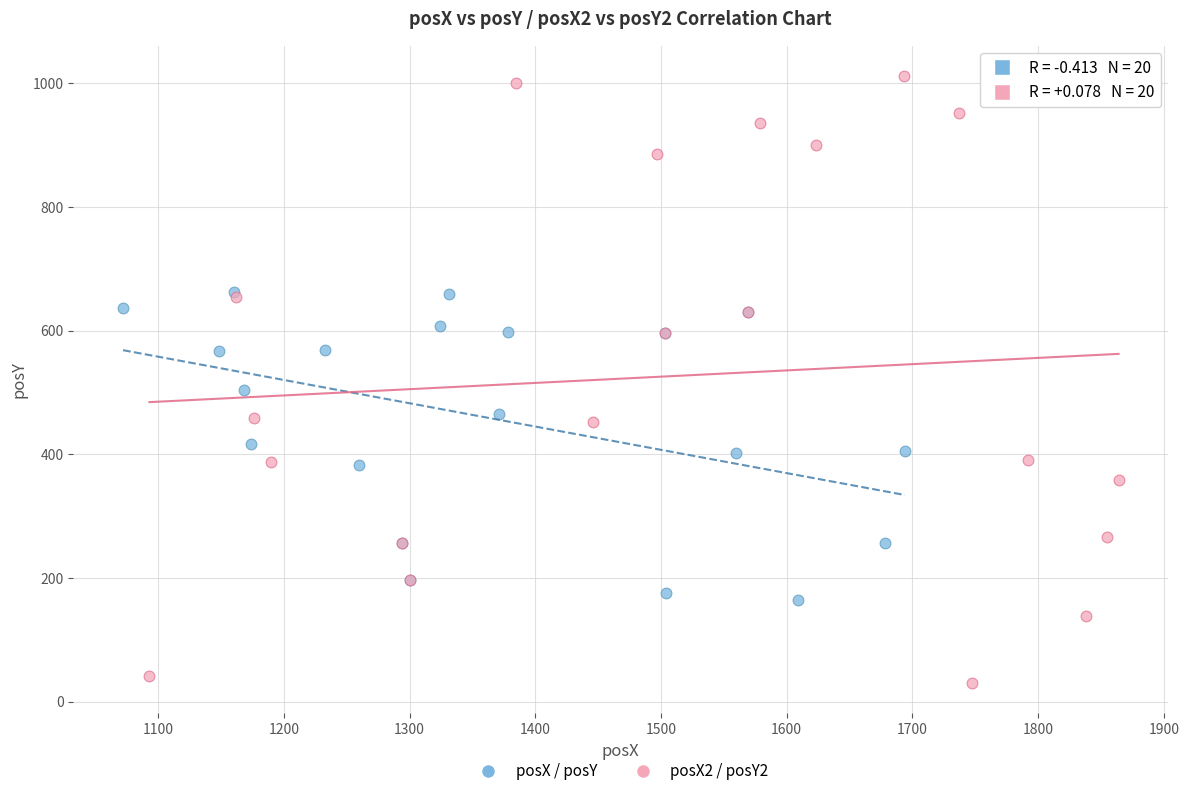

Which series reaches the minimum Y coordinate?

posX2 / posY2